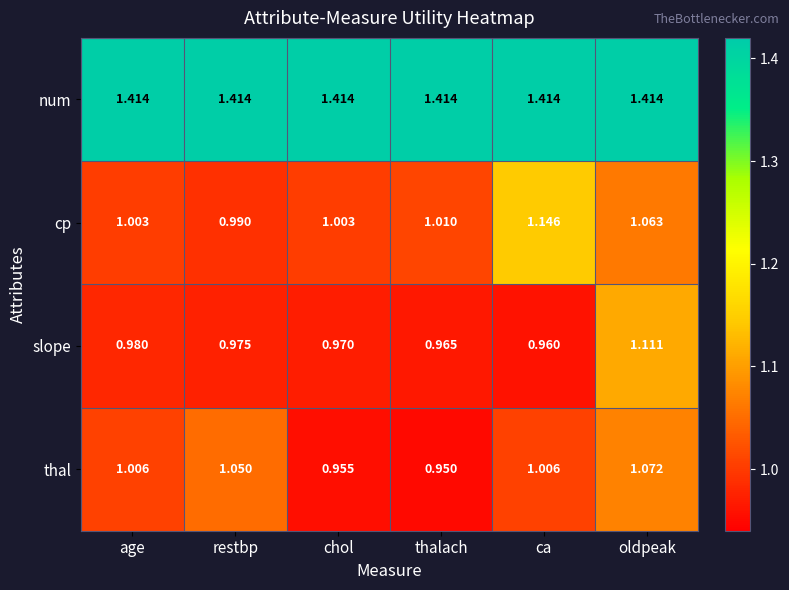

List the series in order of their peak value, highest first.

num, cp, slope, thal